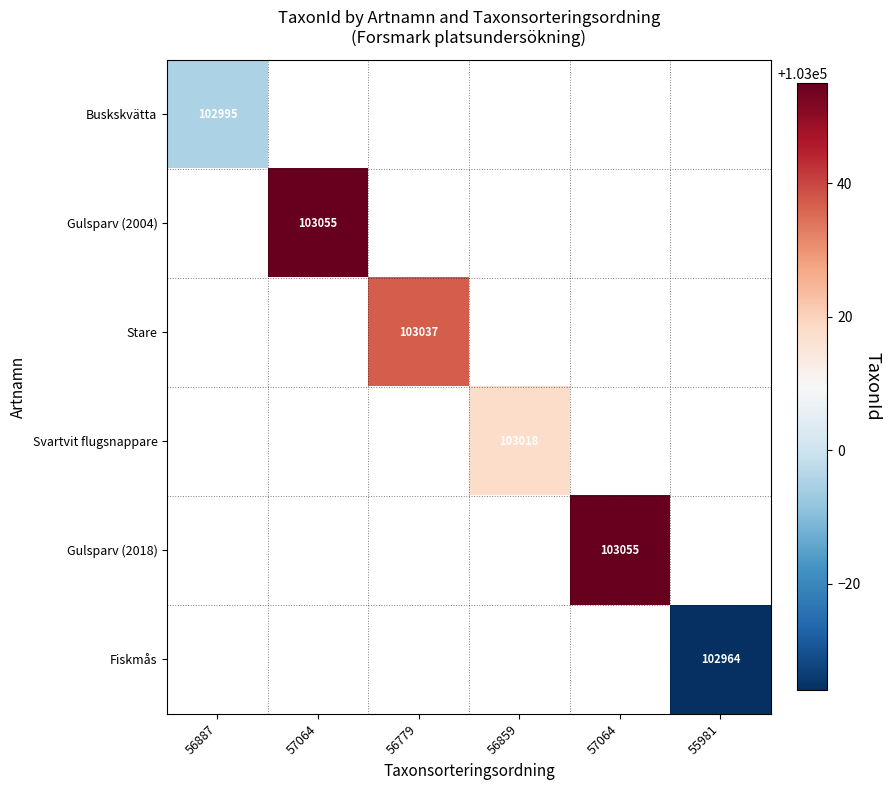

What is the greatest value displayed?

103055.0